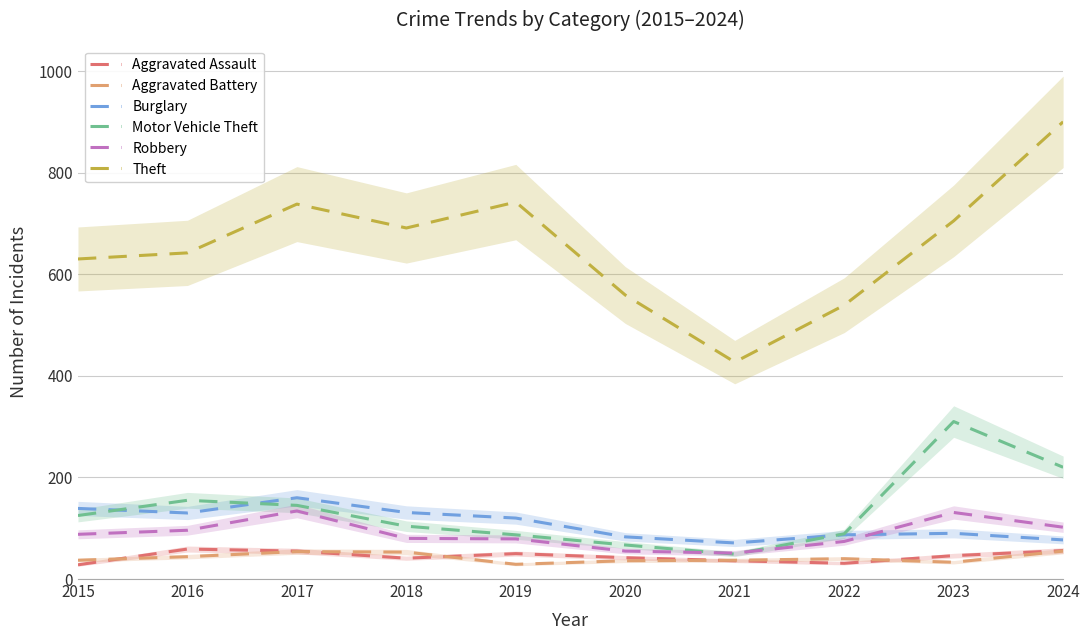

At 2016, list the series in order from largest to smallest.

Theft, Motor Vehicle Theft, Burglary, Robbery, Aggravated Assault, Aggravated Battery